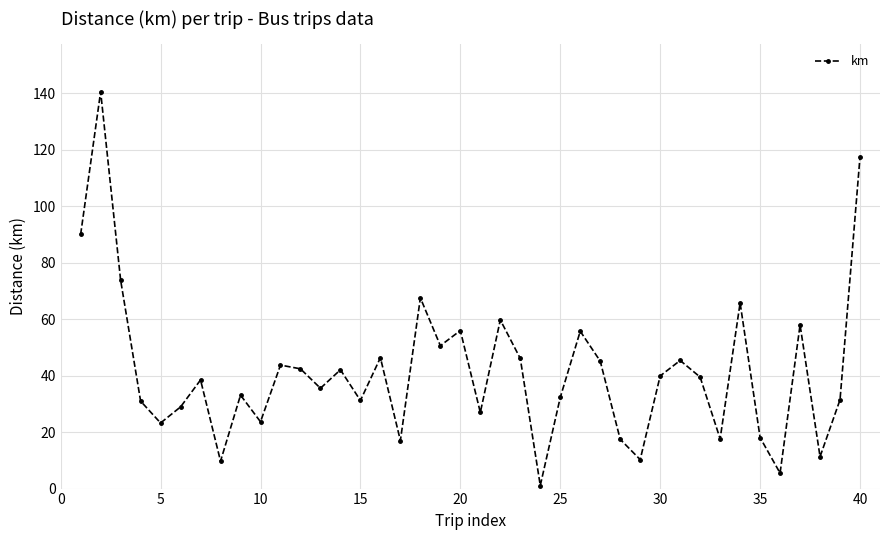

What is the greatest value displayed?

140.5